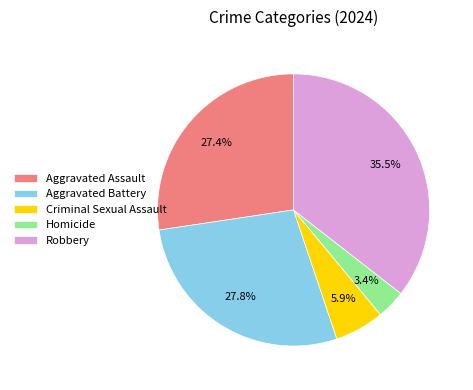

What is the smallest slice in the pie chart?

Homicide